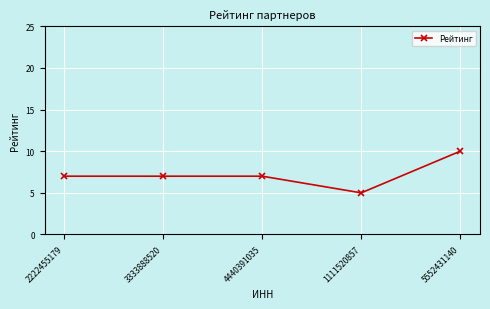

What is the label of the 3rd point from the left?

4440391035